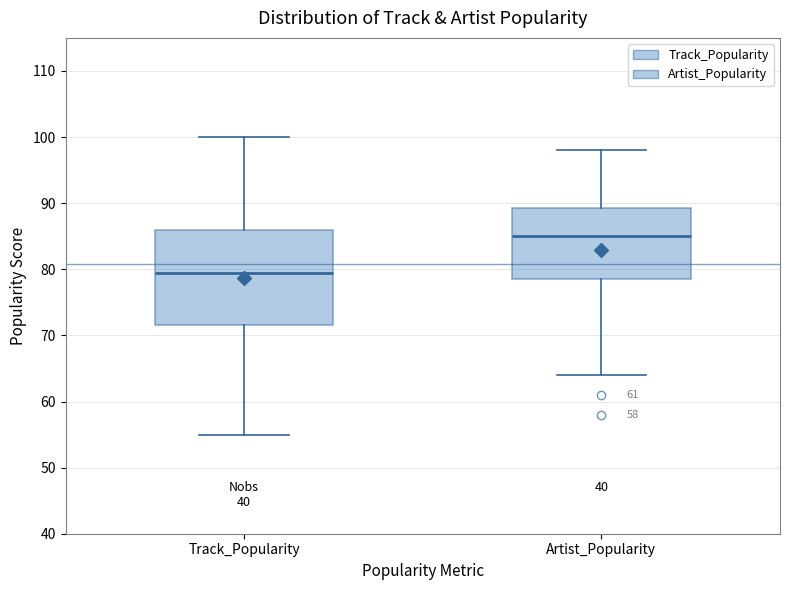

Reading left to right, transcribe this box plot: for each box, give where its median line is, the range the box spans, and where its two whiskers end, as read against the y-axis. The values are not printed on the chart, so give them approximately, as read against the axis.

Track_Popularity: median 80, box 72 to 86, whiskers 55 to 100
Artist_Popularity: median 85, box 79 to 89, whiskers 64 to 98